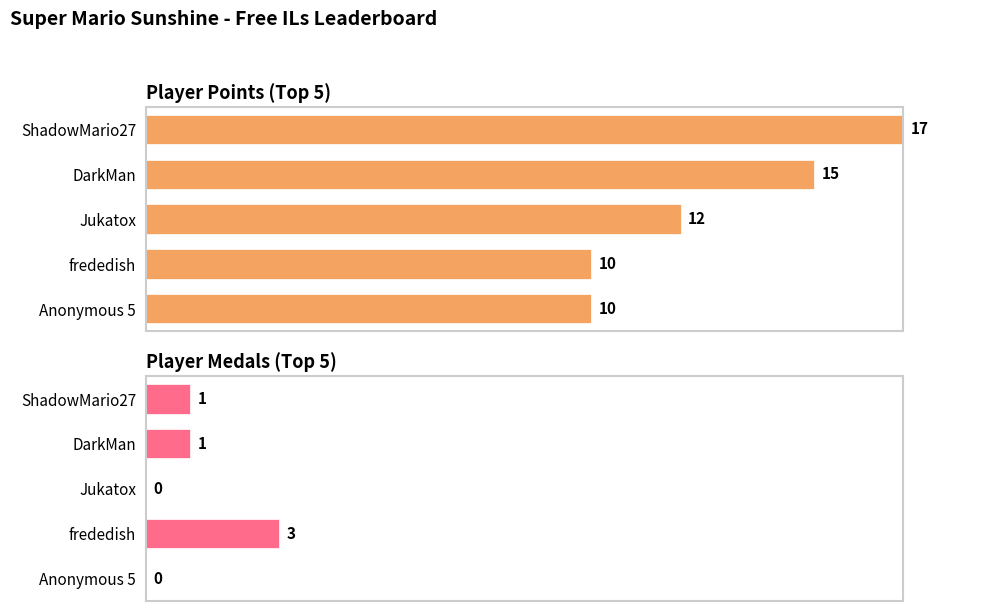

True or false: Medals has a value of 9.6 at ShadowMario27.

False